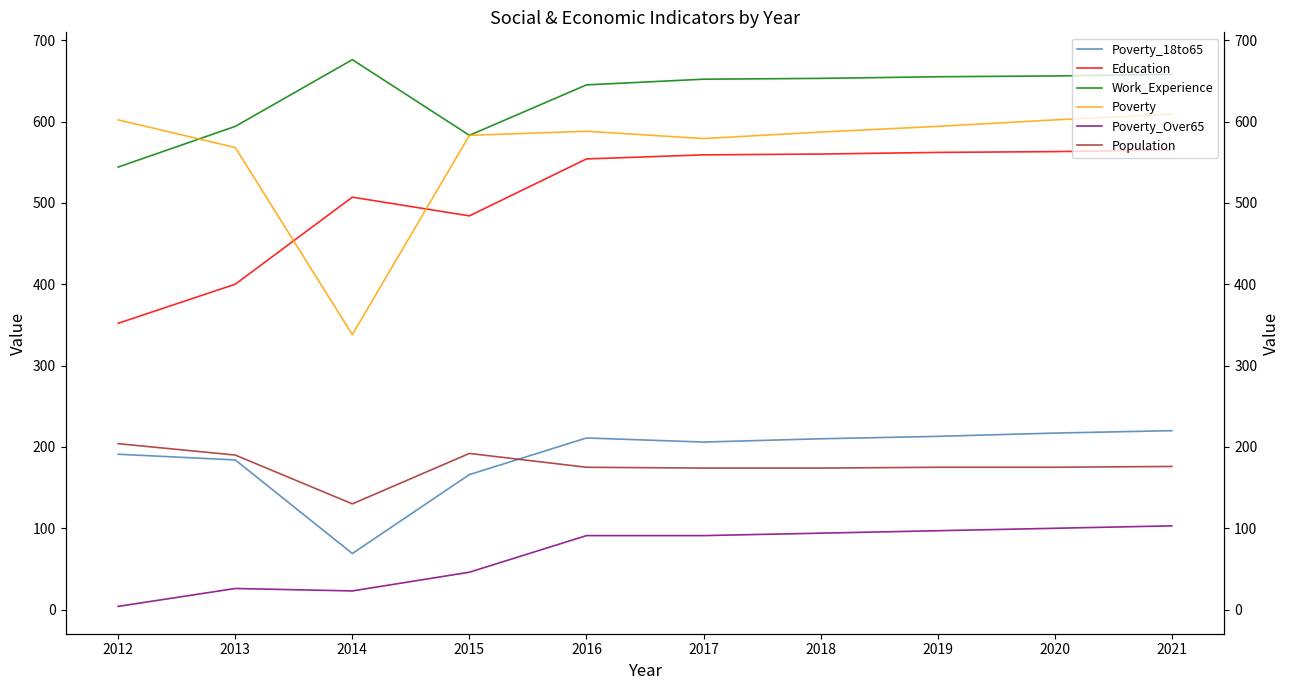

Which series has the largest range (max minus min)?

Poverty